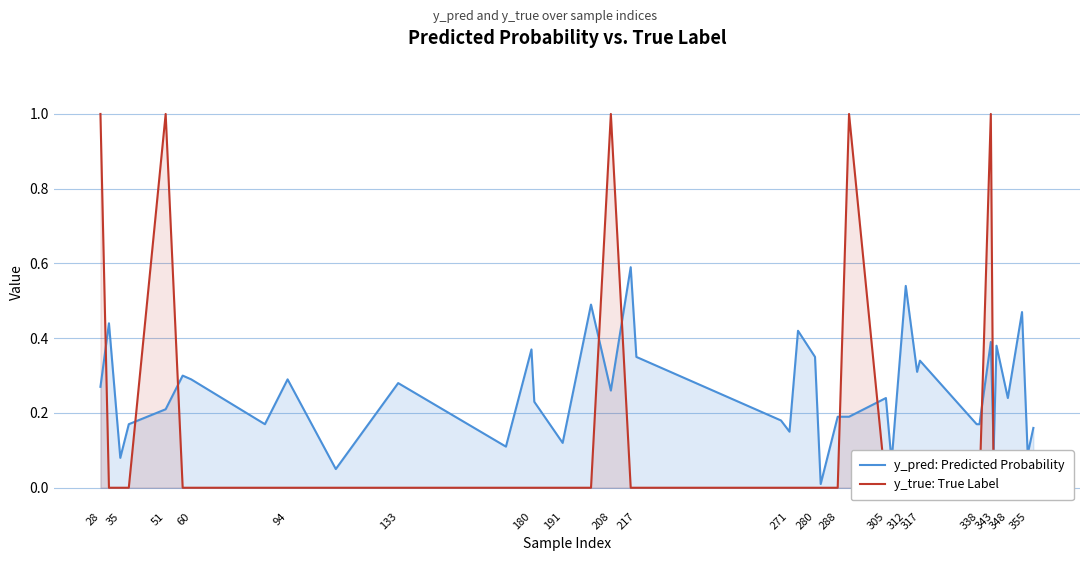

List the series in order of their overall mean, highest first.

y_pred: Predicted Probability, y_true: True Label